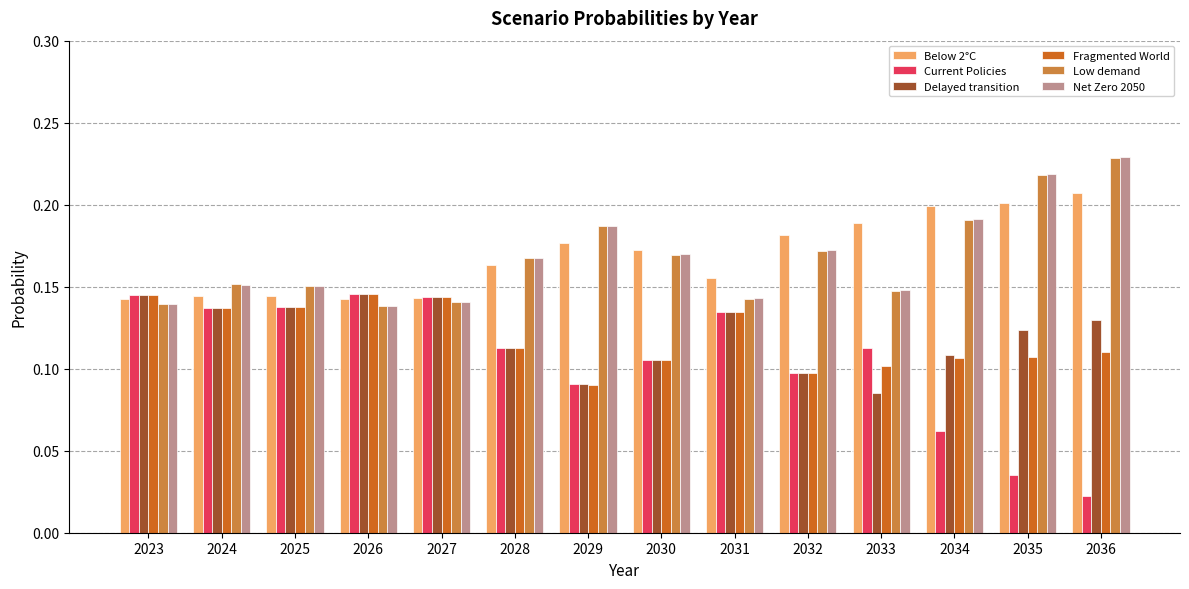

True or false: Fragmented World has a value of 0.1 at 2024.

True